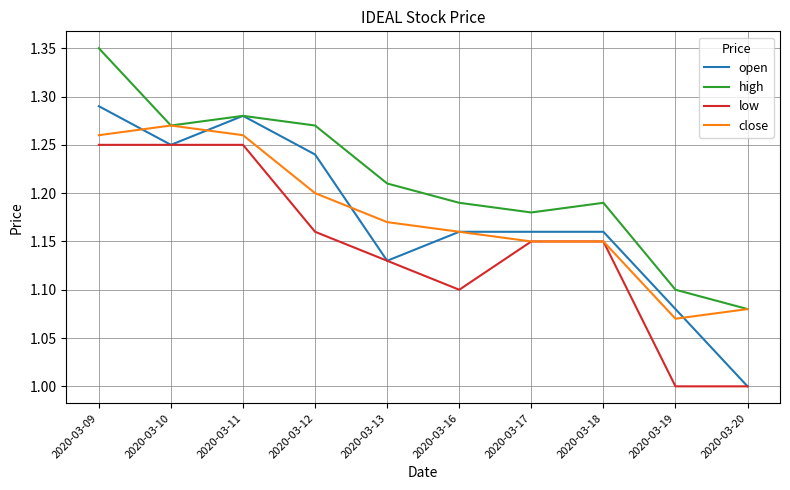

Which series changed the most between 2020-03-11 and 2020-03-16?

low